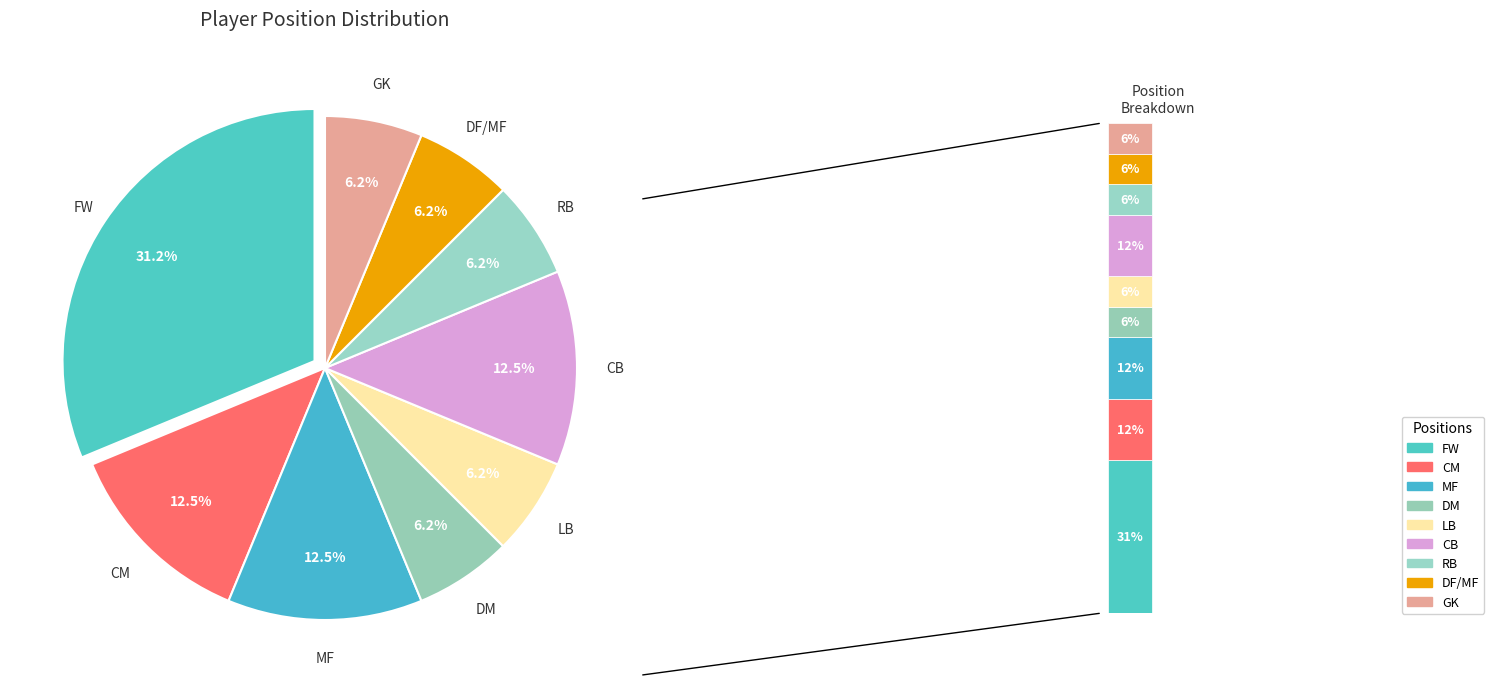

Does RB account for over 50% of the chart?

No